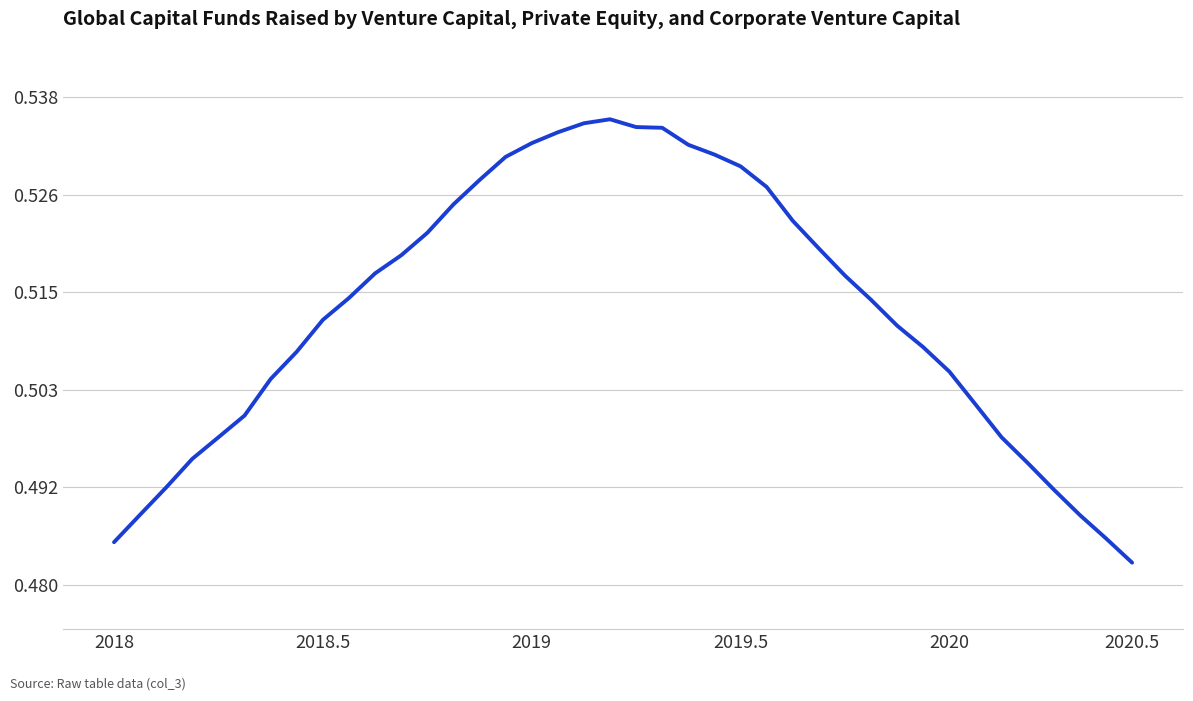

How many values are between 0 and 1?

40